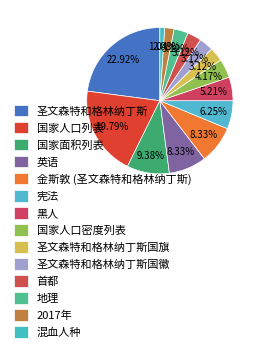

The 国家面积列表 slice represents 23% of the pie. True or false?

False